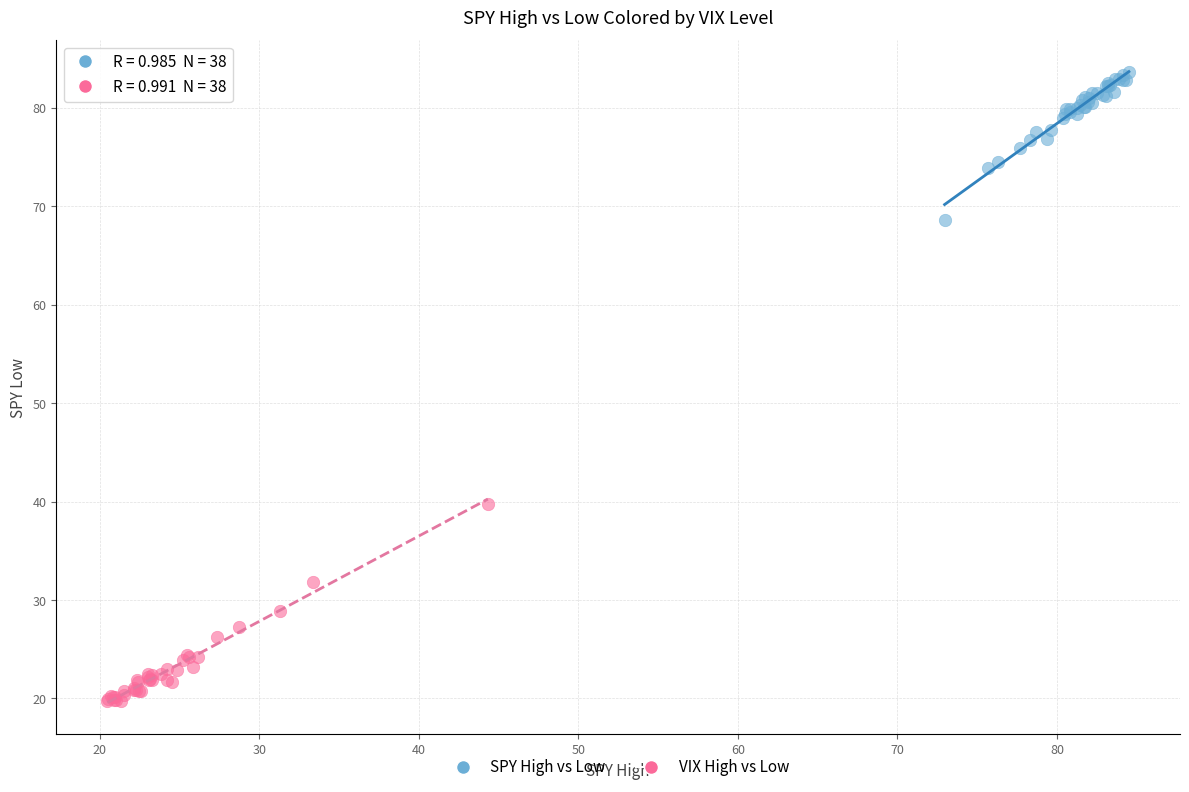

Which series reaches the minimum Y coordinate?

VIX High vs Low